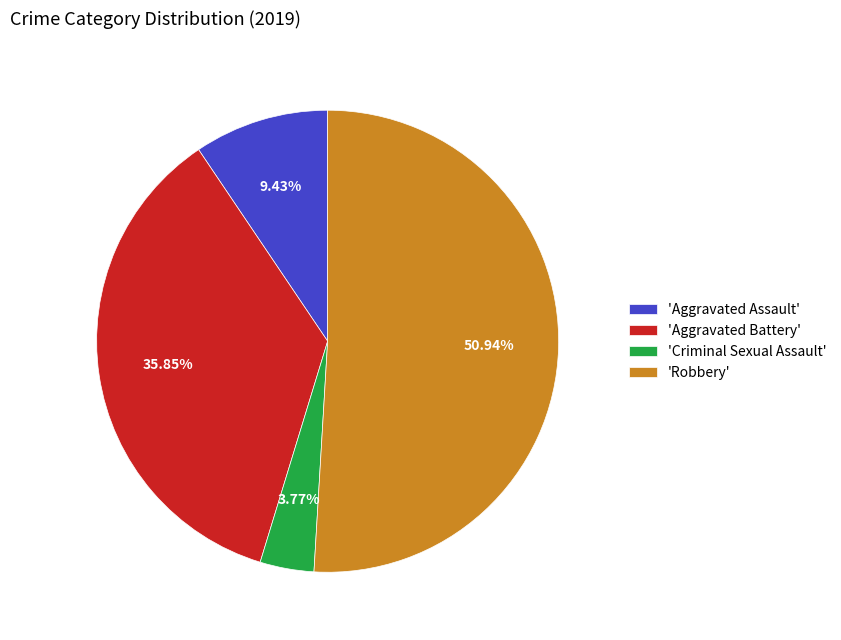

Which has a higher value, 'Aggravated Assault' or 'Criminal Sexual Assault'?

'Aggravated Assault'